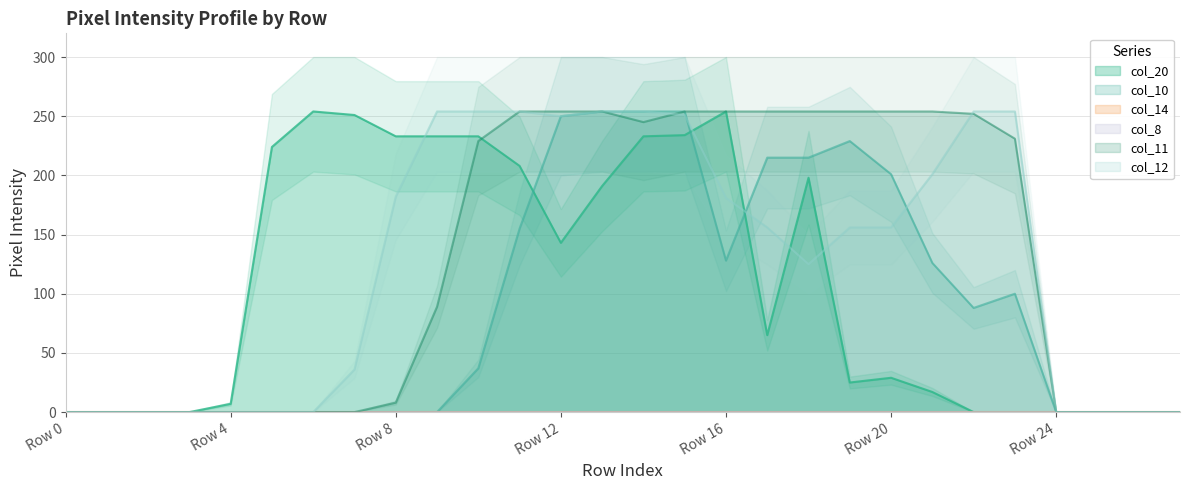

At how many categories does at least one series exceed 107?

19